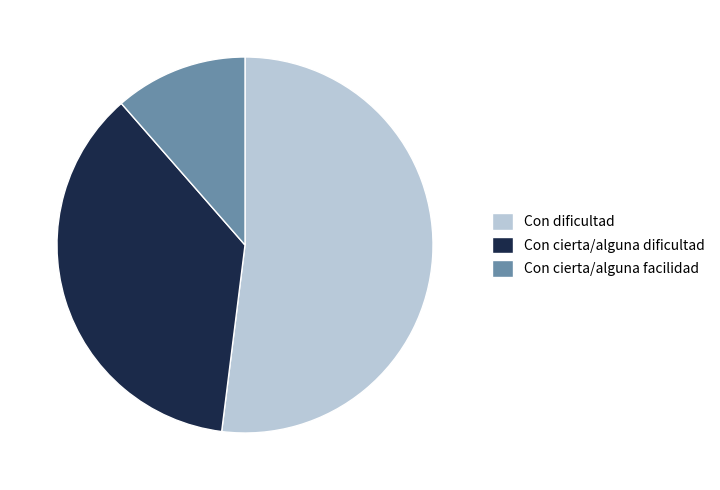

Rank the categories by value from lowest to highest.

Con cierta/alguna facilidad, Con cierta/alguna dificultad, Con dificultad